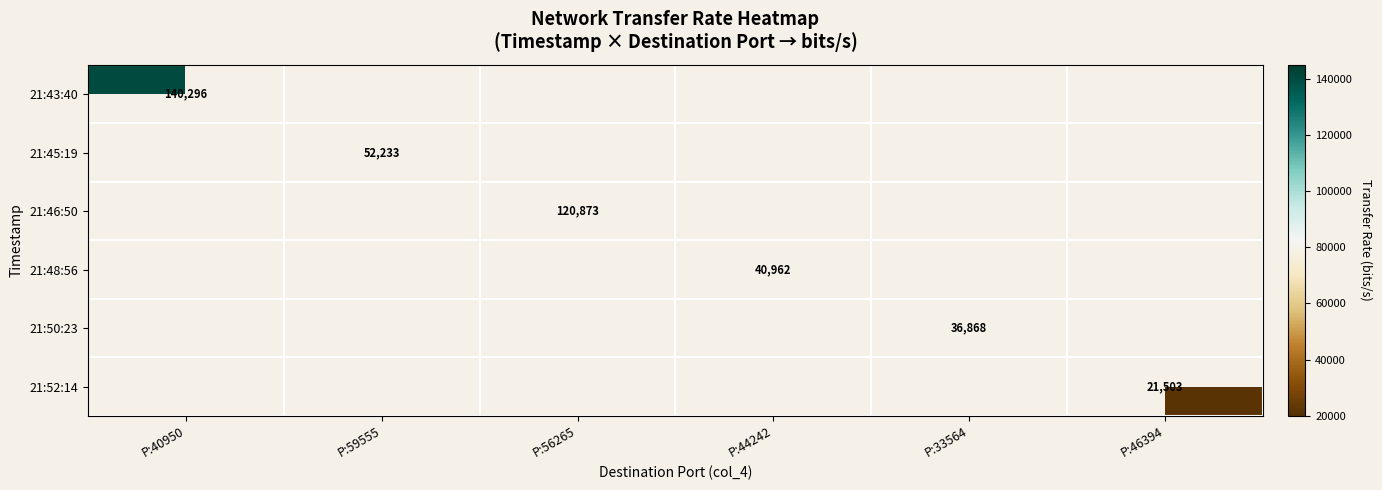

The value of 21:48:56 at P:44242 is 19420. True or false?

False